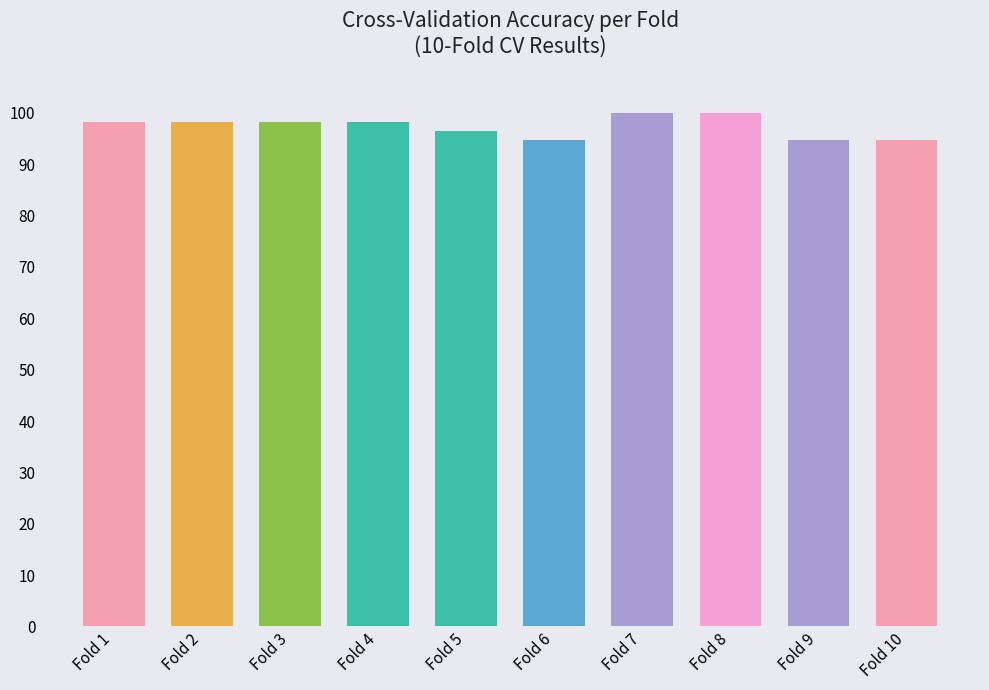

Read the value at Fold 9.

0.9